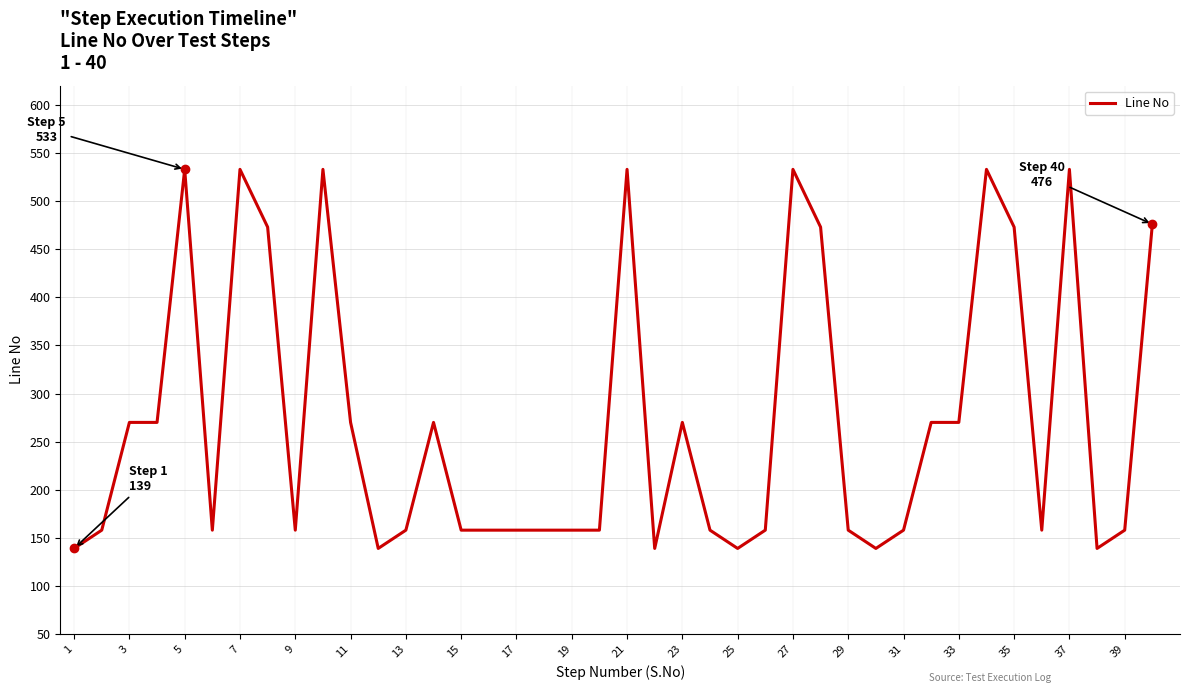

What is the difference between the maximum and minimum values?

394